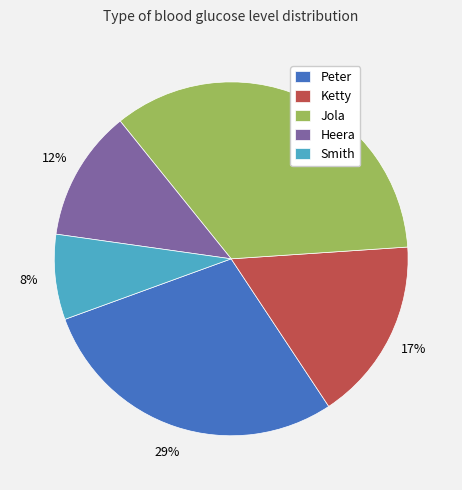

What is the ratio of the value at Jola to the value at Ketty?

2.1